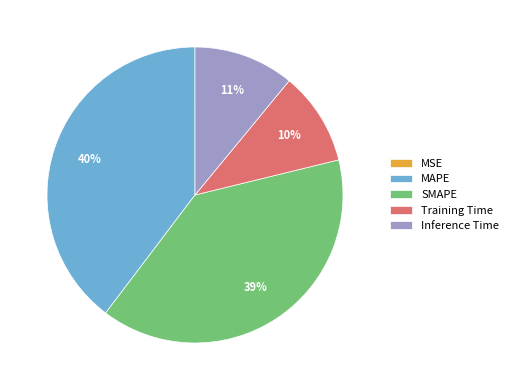

Is there any slice that represents more than half of the pie?

No